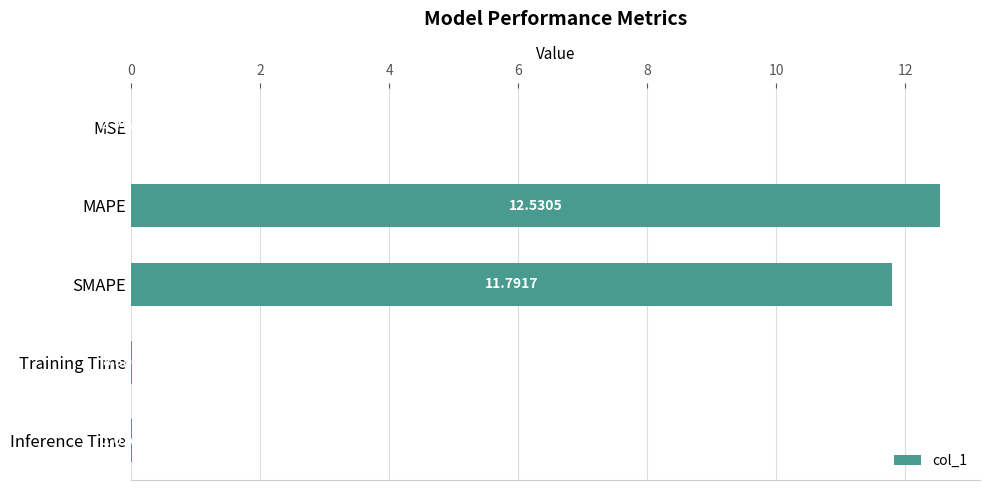

What is the change in value from MAPE to Training Time?

-12.5